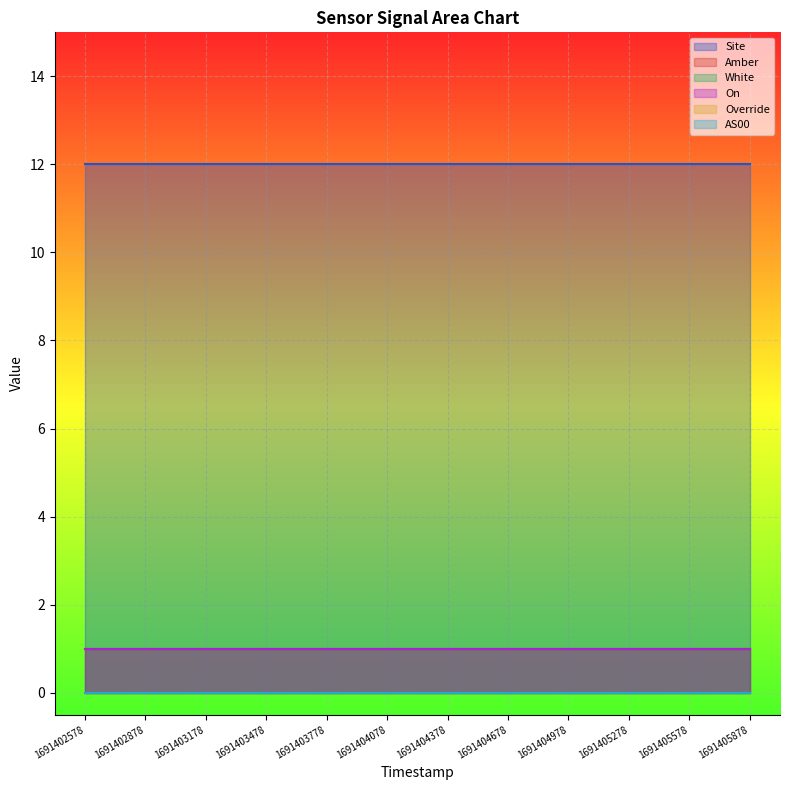

Which label corresponds to the largest value in the chart?

1691402578